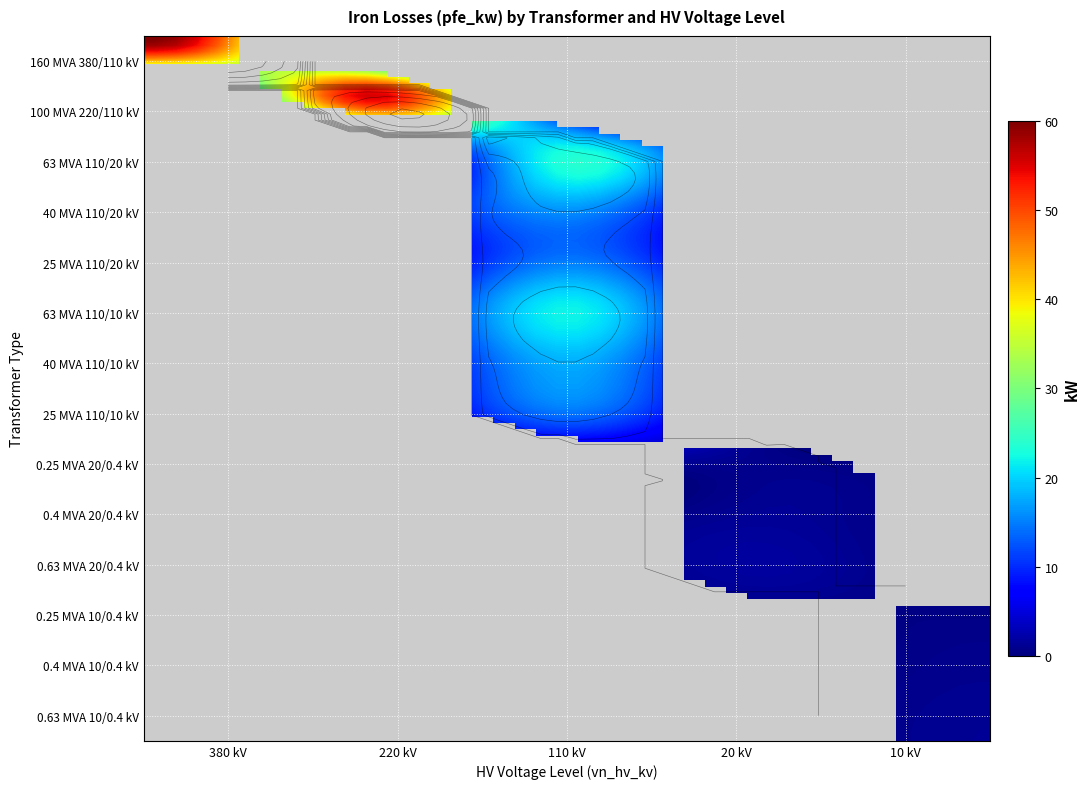

Count the 20 values in the range 0 to 1.

12